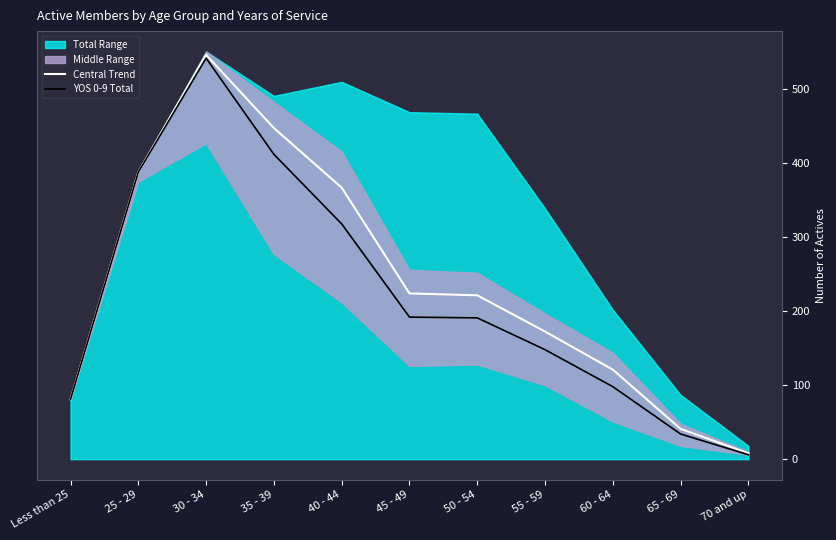

How many data points in YOS 0-9 Total are less than 191?

5